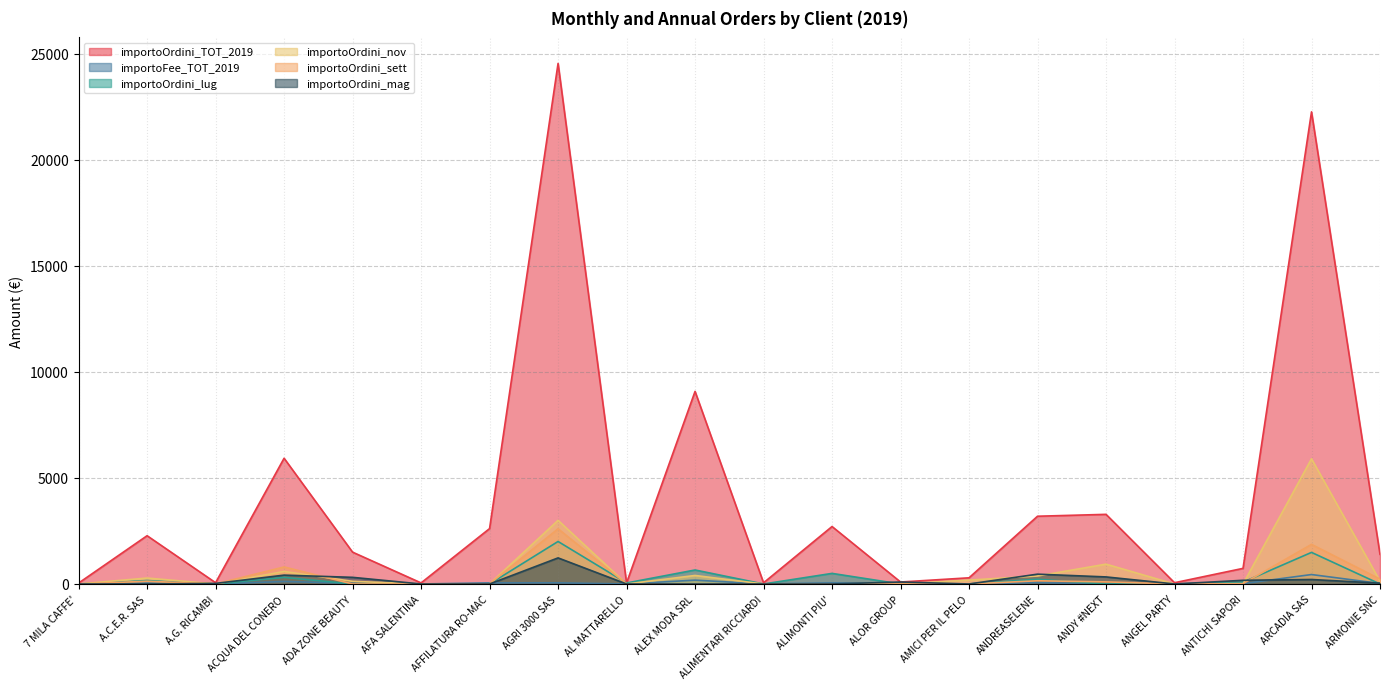

List the labels in order of importoOrdini_lug value, largest first.

AGRI 3000 SAS, ARCADIA SAS, ALEX MODA SRL, ALIMONTI PIU', ACQUA DEL CONERO, ANDREASELENE, A.C.E.R. SAS, ANTICHI SAPORI, AL MATTARELLO, 7 MILA CAFFE', A.G. RICAMBI, ADA ZONE BEAUTY, AFA SALENTINA, AFFILATURA RO-MAC, ALIMENTARI RICCIARDI, ALOR GROUP, AMICI PER IL PELO, ANDY #NEXT, ANGEL PARTY, ARMONIE SNC